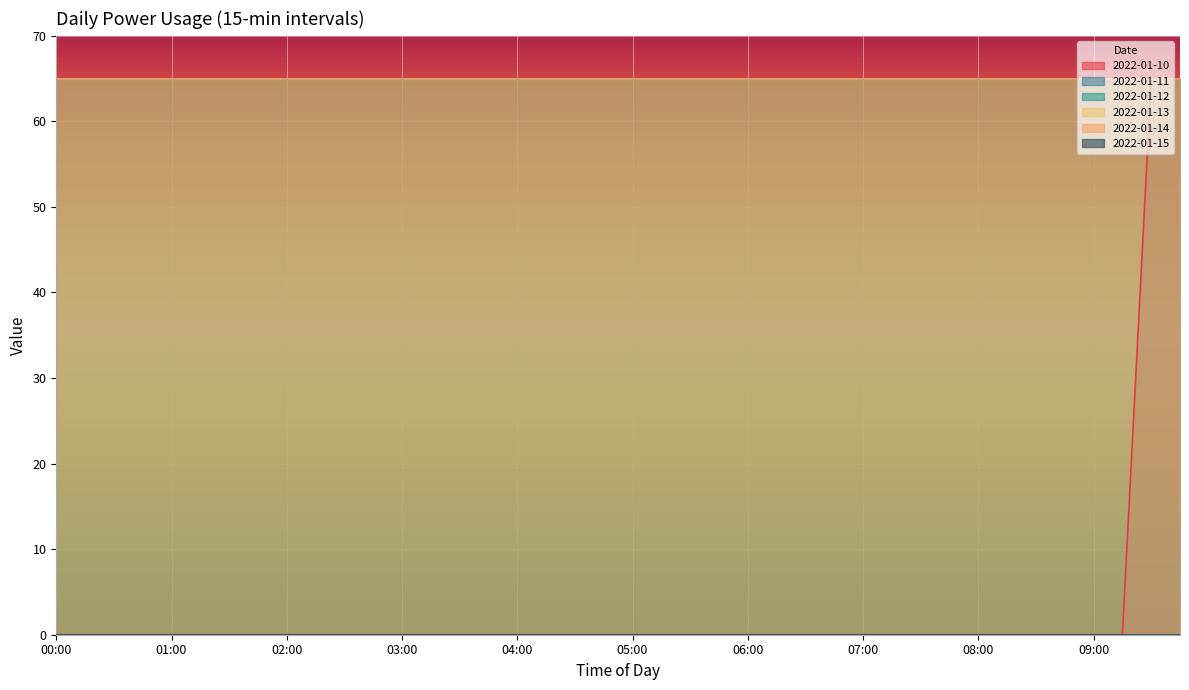

List the labels in order of 2022-01-11 value, smallest first.

00:00, 00:15, 00:30, 00:45, 01:00, 01:15, 01:30, 01:45, 02:00, 02:15, 02:30, 02:45, 03:00, 03:15, 03:30, 03:45, 04:00, 04:15, 04:30, 04:45, 05:00, 05:15, 05:30, 05:45, 06:00, 06:15, 06:30, 06:45, 07:00, 07:15, 07:30, 07:45, 08:00, 08:15, 08:30, 08:45, 09:00, 09:15, 09:30, 09:45